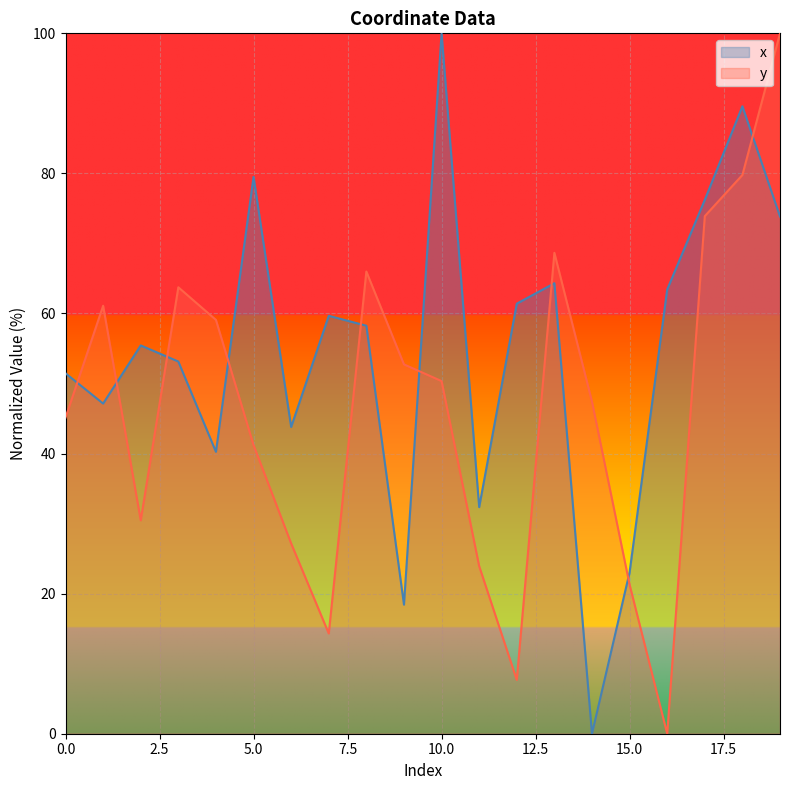

What is the difference between the x values at 7 and 11?

27.3